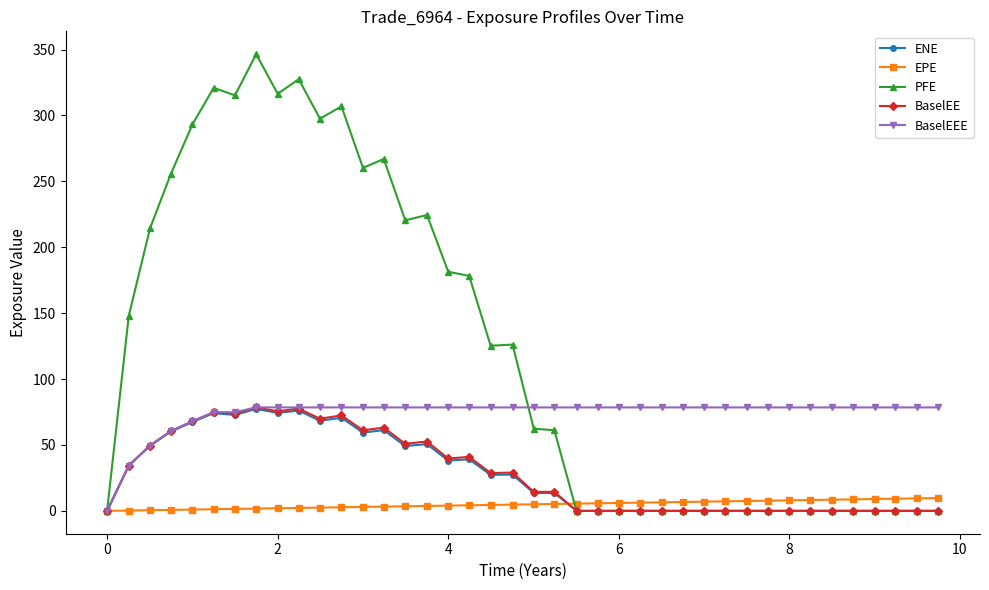

Which series has the largest total across all categories?

PFE